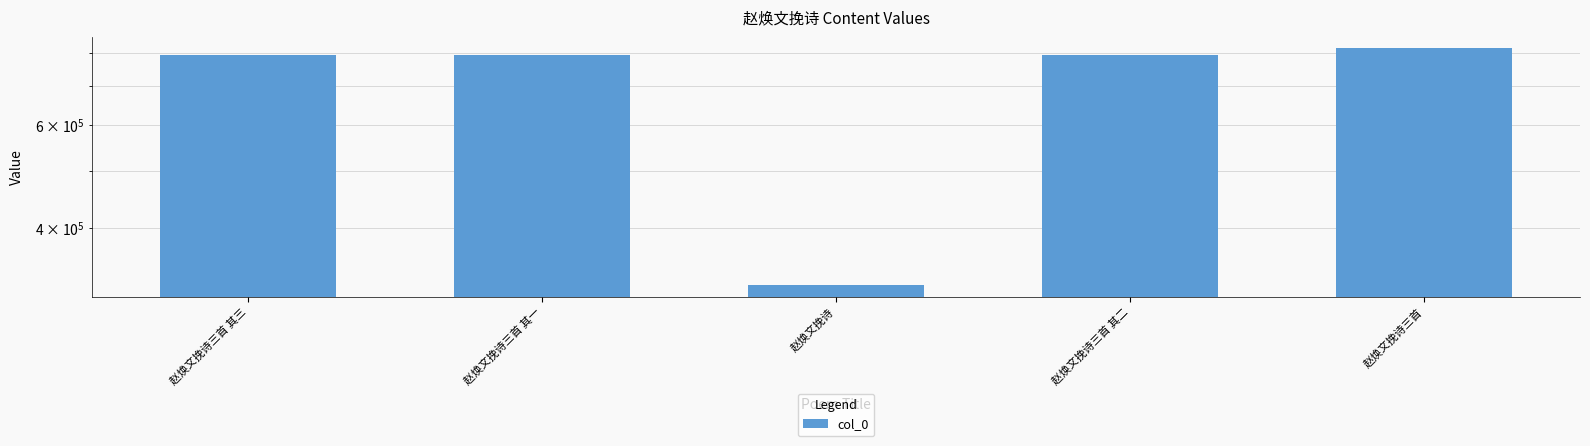

Reading left to right, transcribe all the data shown in this chart.

赵焕文挽诗三首 其三=792295	赵焕文挽诗三首 其一=792293	赵焕文挽诗=319293	赵焕文挽诗三首 其二=792294	赵焕文挽诗三首=812928